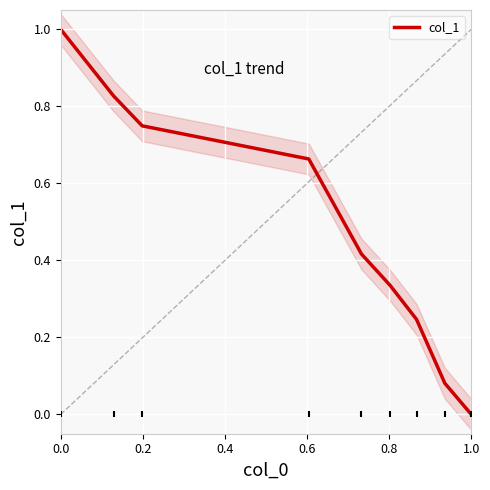

What is the maximum value for col_1?

1.0